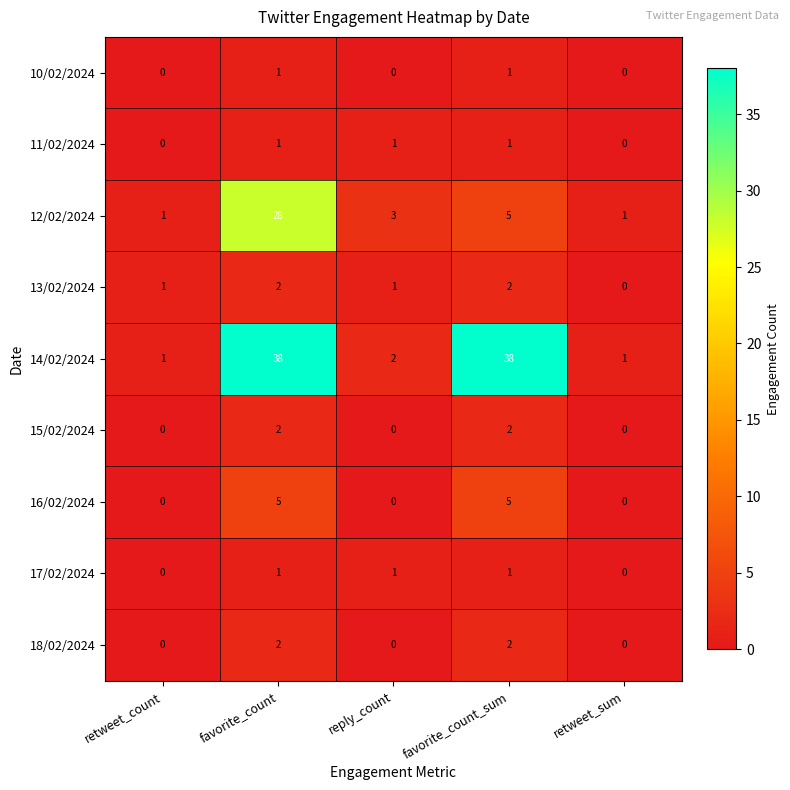

What is the maximum value shown in the chart?

38